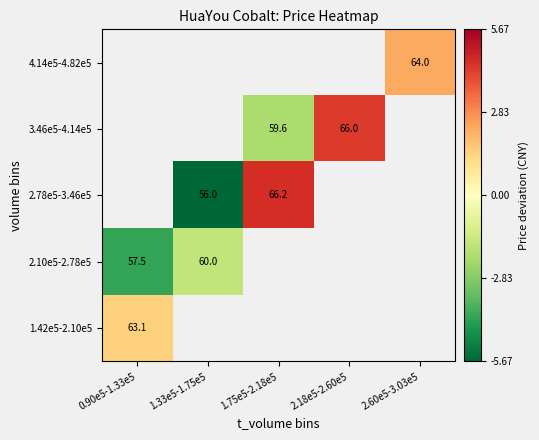

What is the smallest value displayed?

-5.7